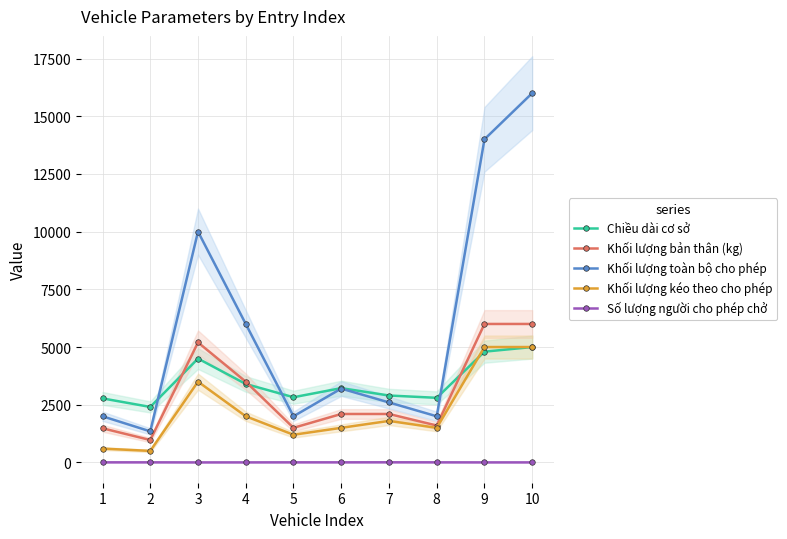

At how many categories does at least one series exceed 470?

10